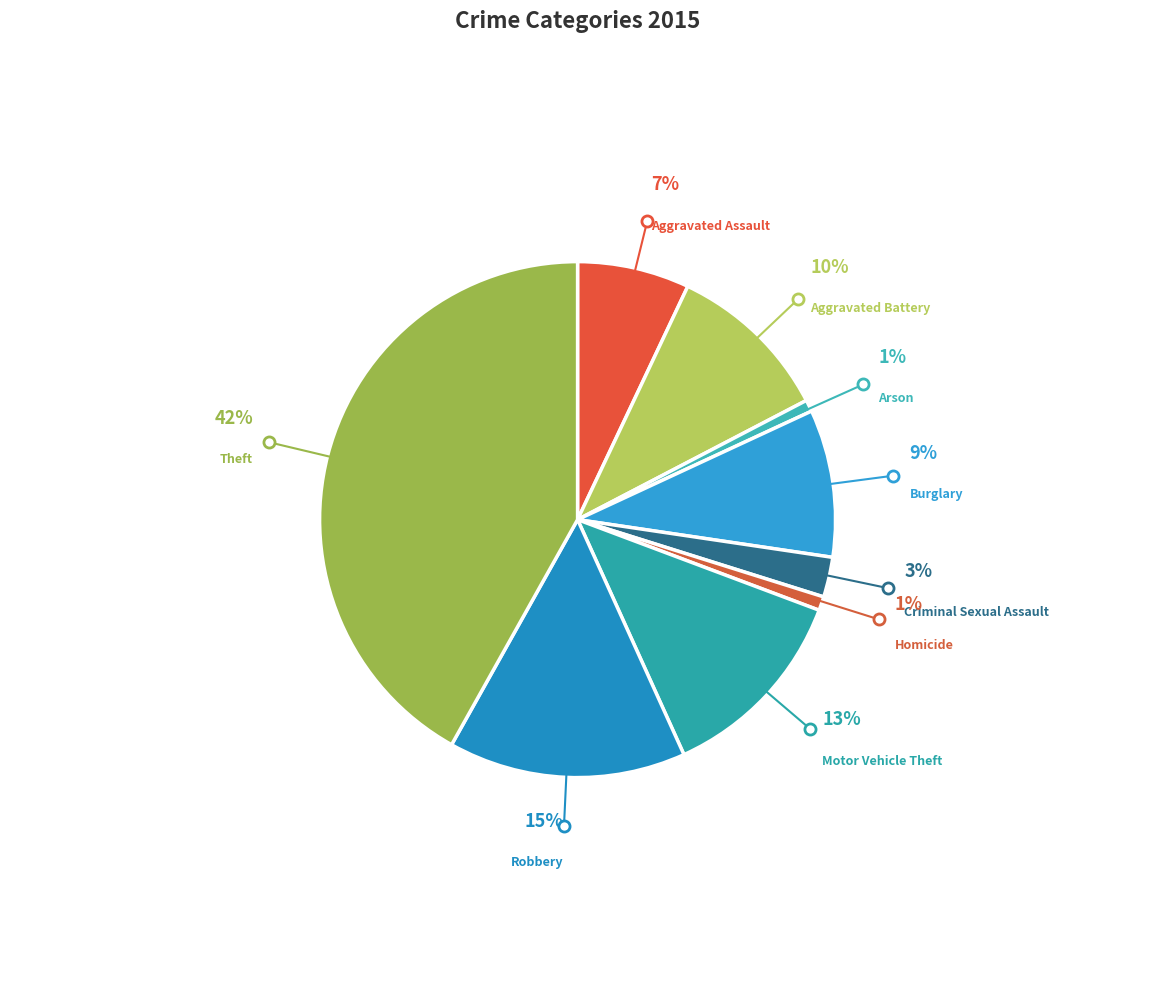

Which slice is the smallest?

Arson